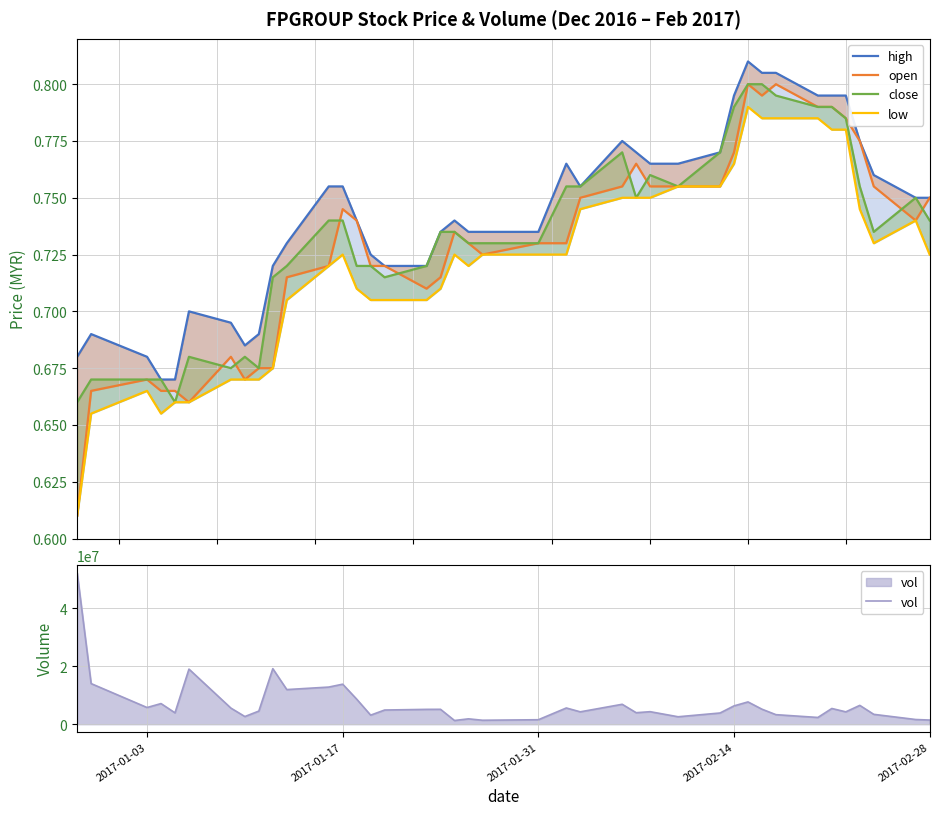

True or false: open and high cross at least once.

False